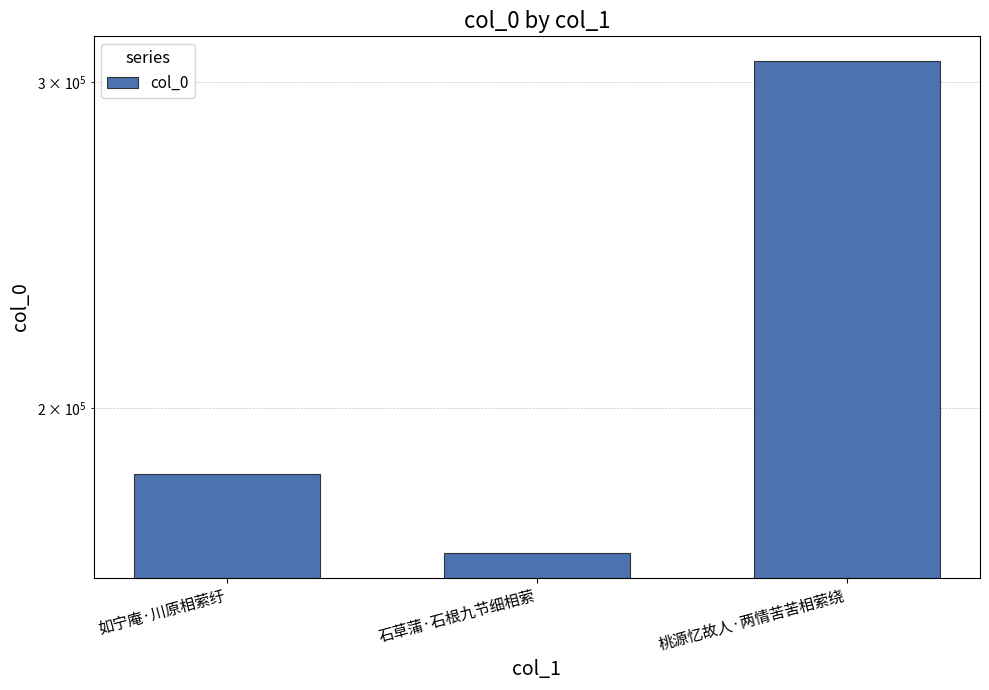

What is the minimum value shown in the chart?

166934